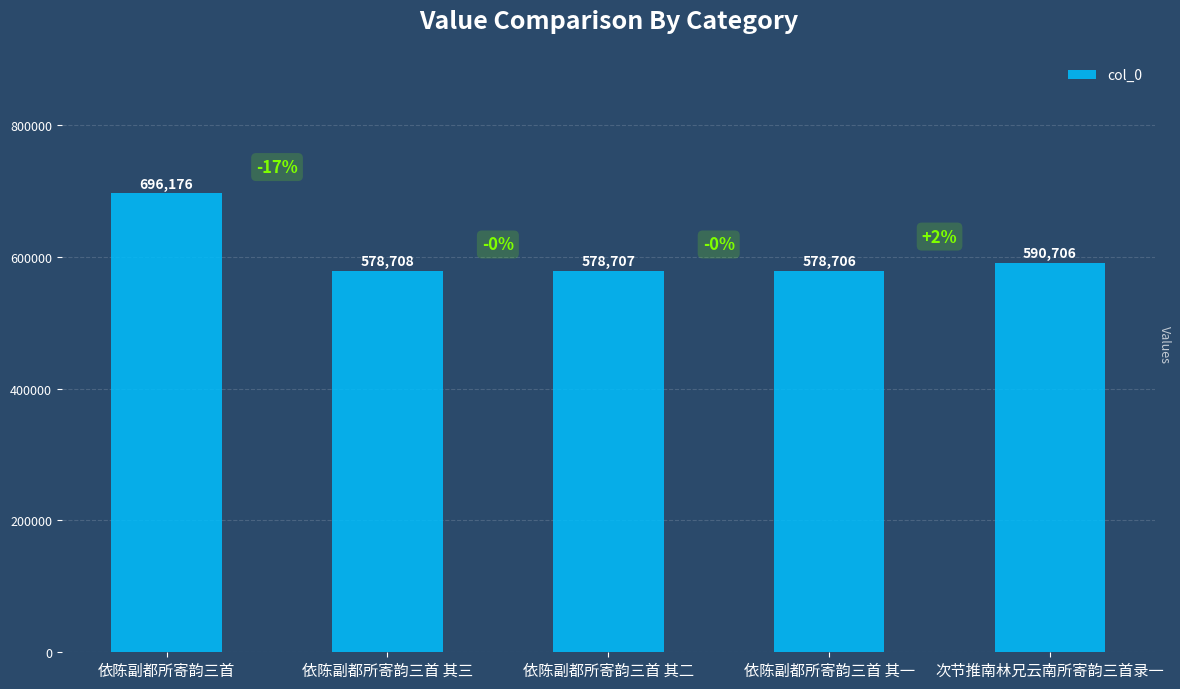

Approximately how many times larger is the value at 次节推南林兄云南所寄韵三首录一 compared to 依陈副都所寄韵三首?

0.8